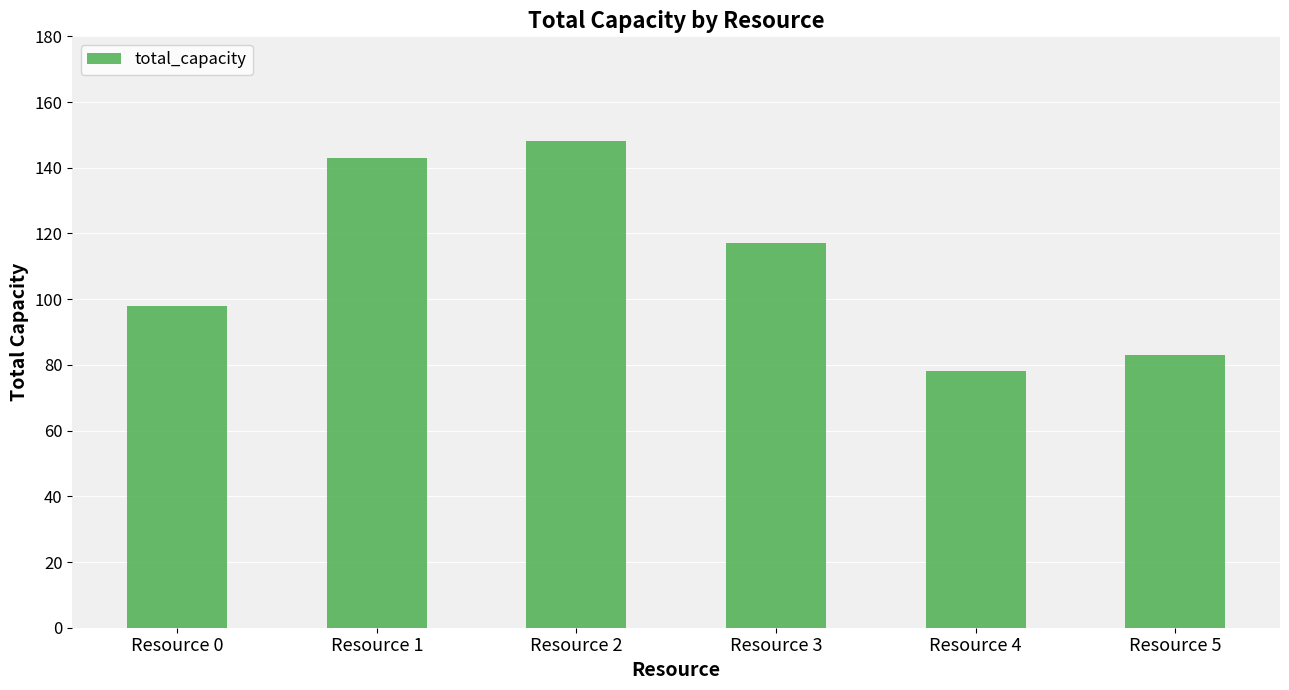

How many values are below 117?

3